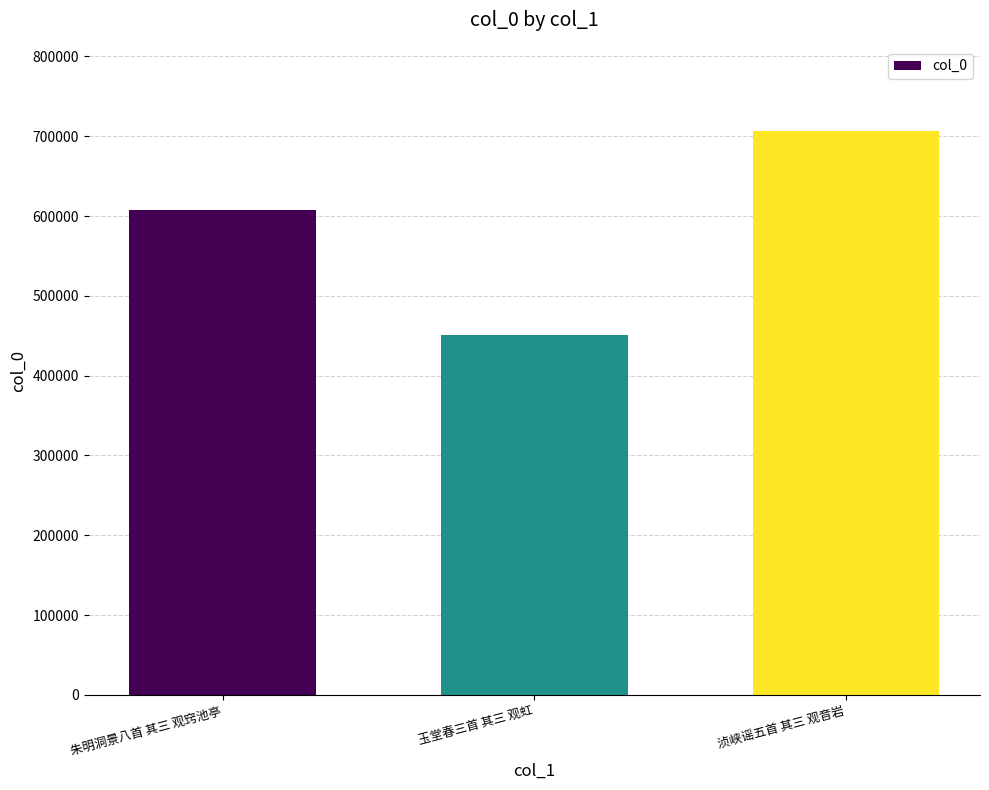

What is the difference between the maximum and minimum values?

255674